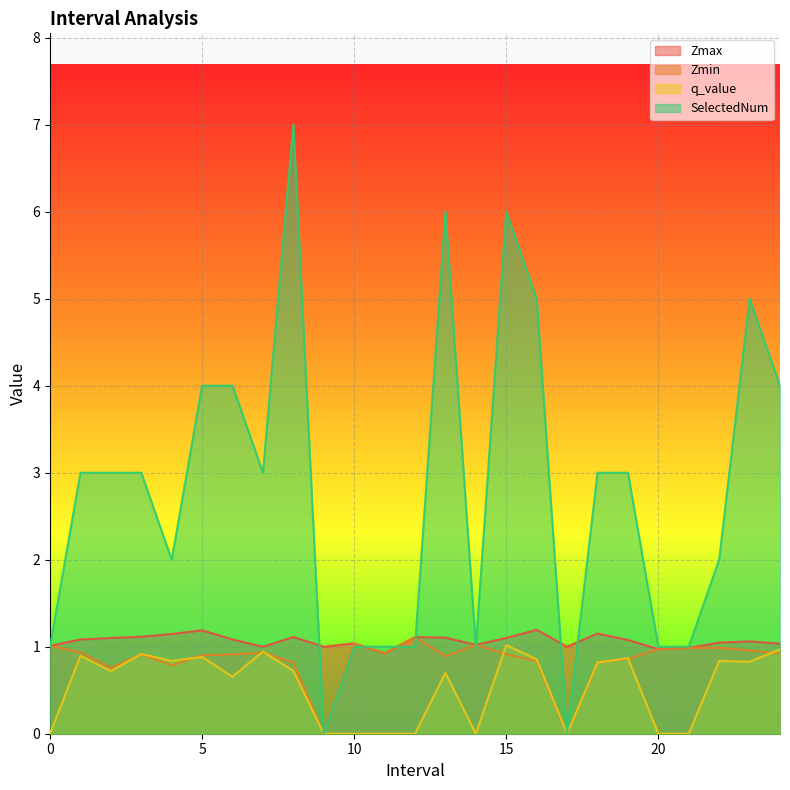

Is it true that Zmax equals 1.5 at 14?

False